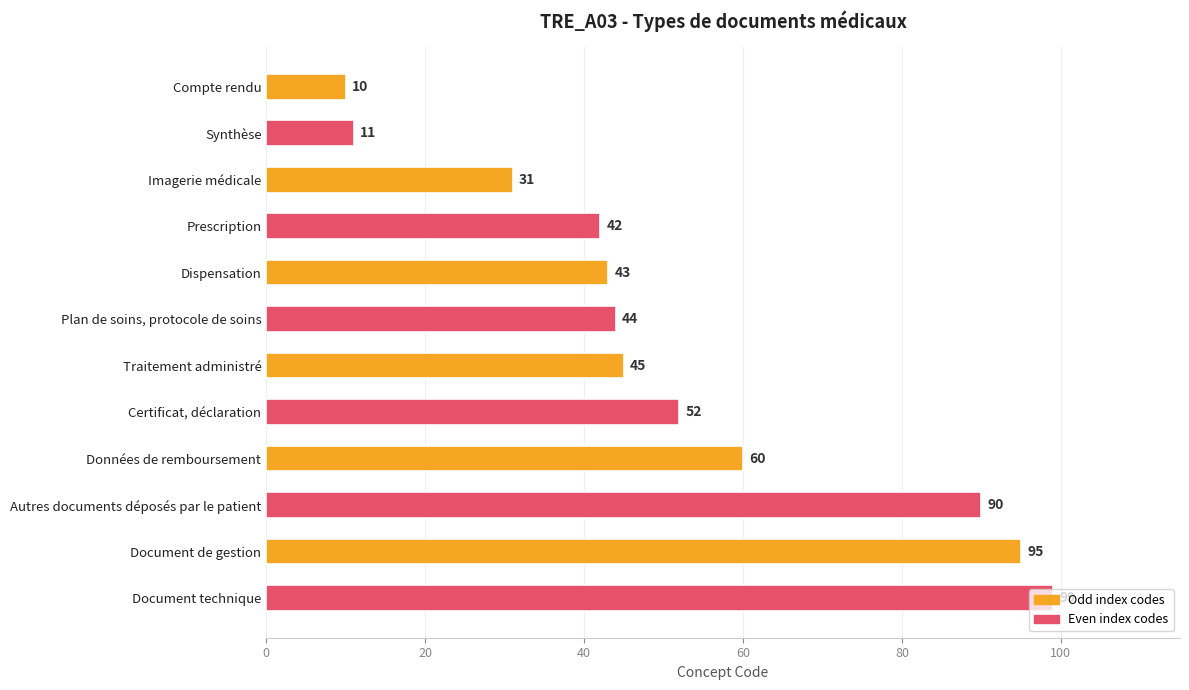

What is the label of the 5th bar from the top?

Dispensation